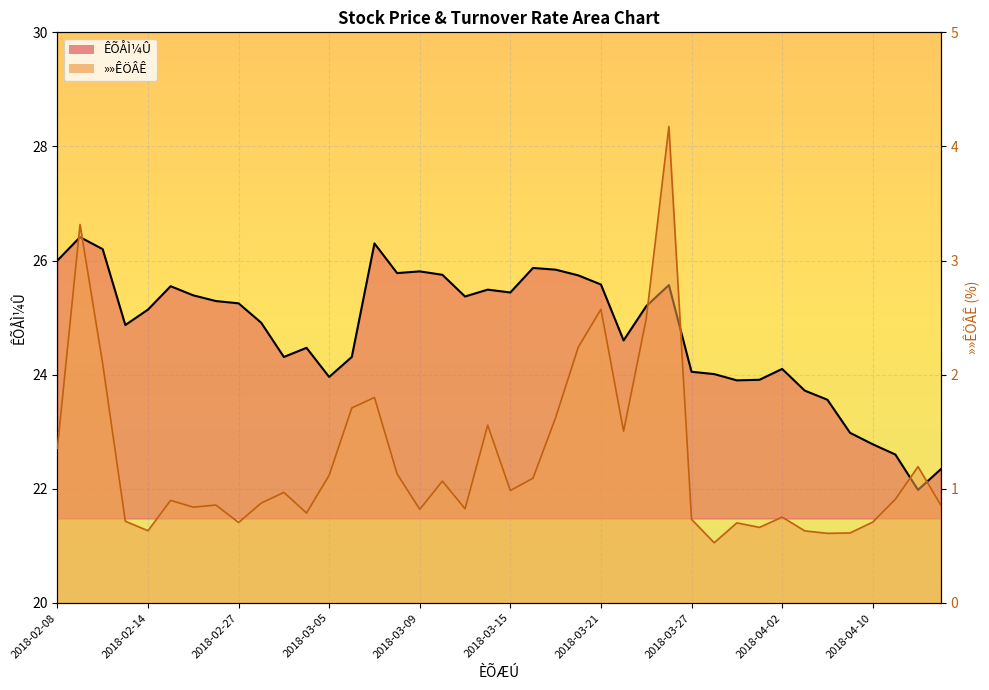

What is the difference between the maximum and minimum values in the ÊÕÅÌ¼Û (line) series?

4.4